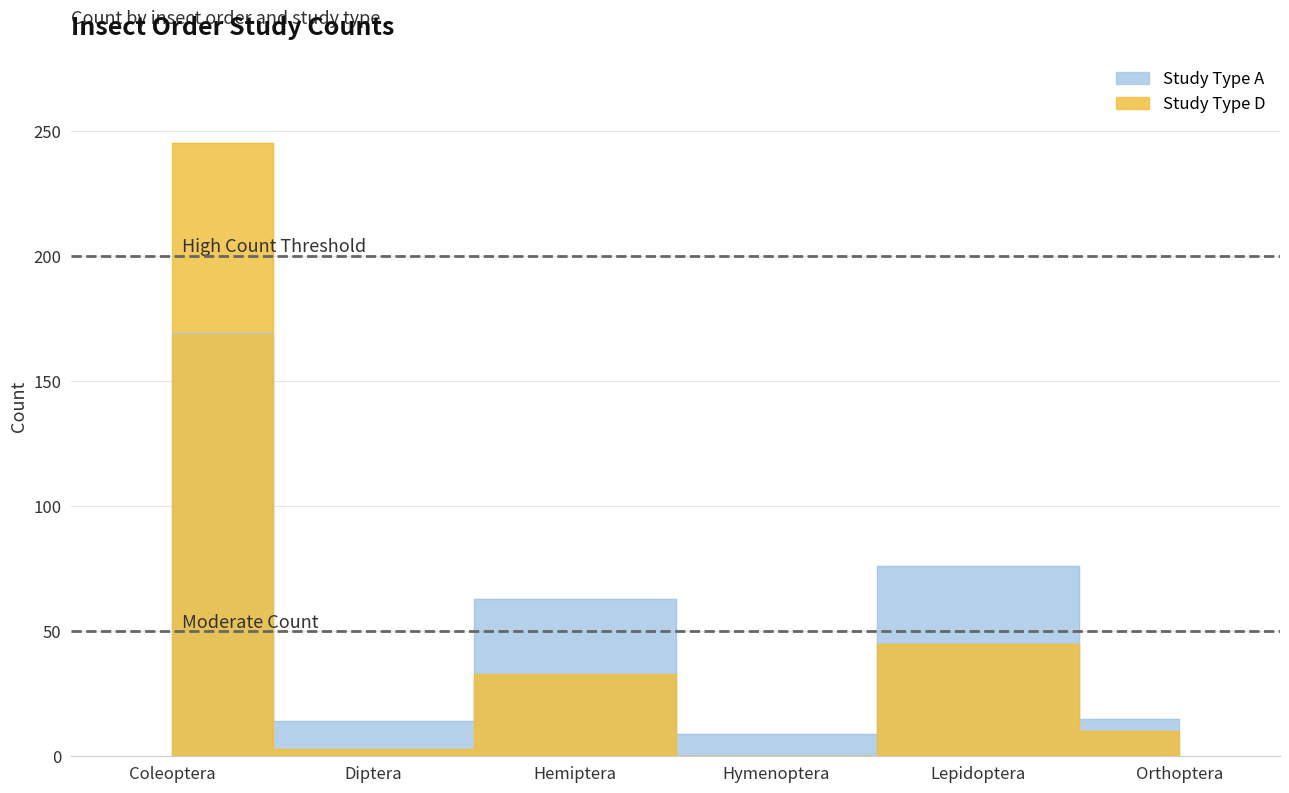

How many categories are shown in the chart?

6